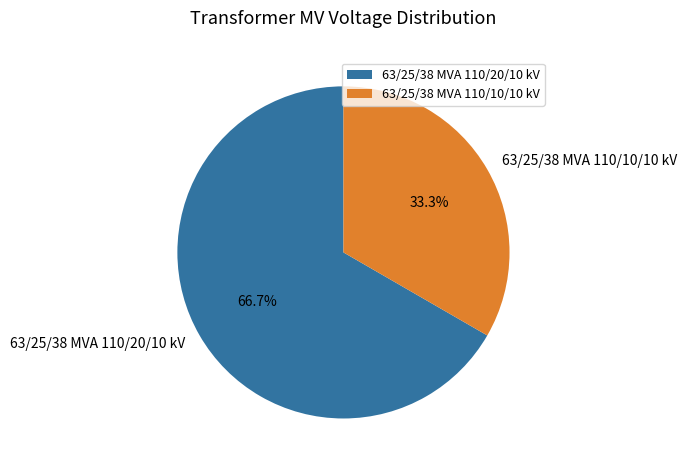

What is the ratio of the value at 63/25/38 MVA 110/10/10 kV to the value at 63/25/38 MVA 110/20/10 kV?

0.5